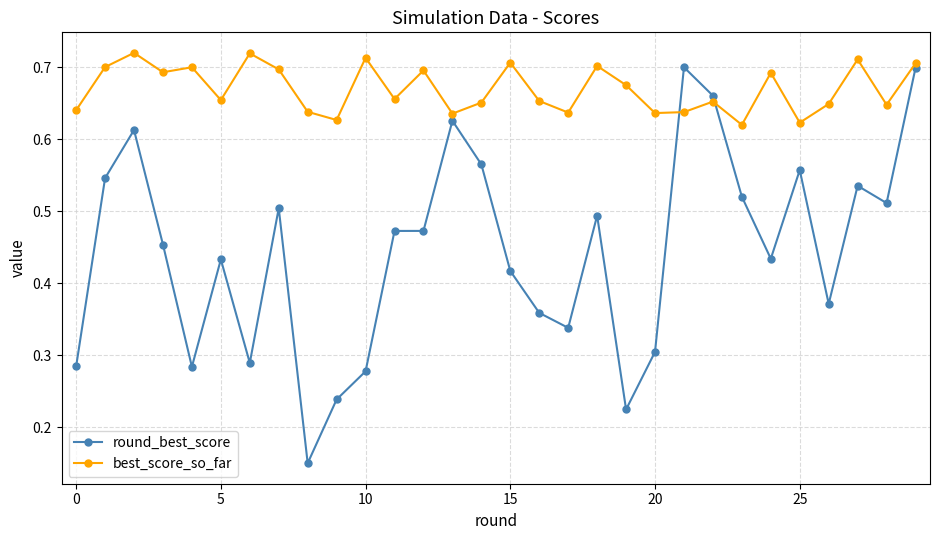

How many intersections are there between best_score_so_far and round_best_score?

2